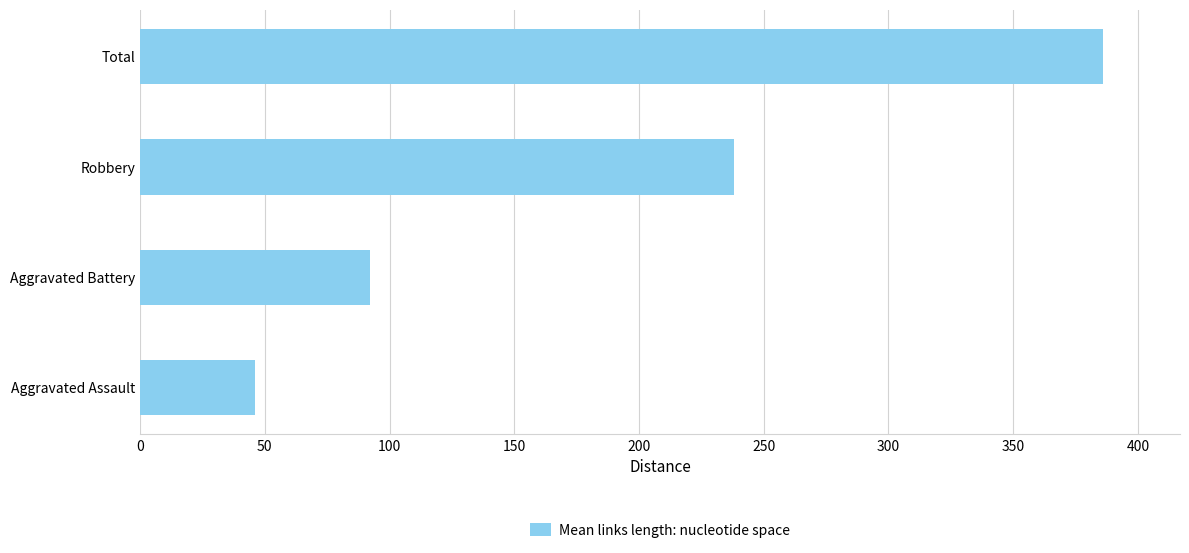

Which category has the highest value across all series?

Total